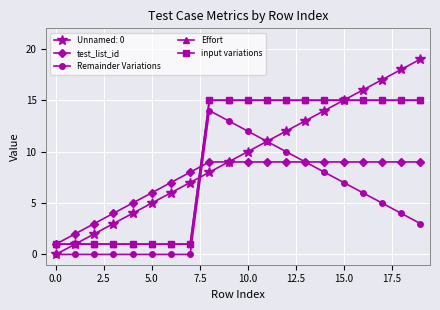

How many lines are shown in the chart?

5